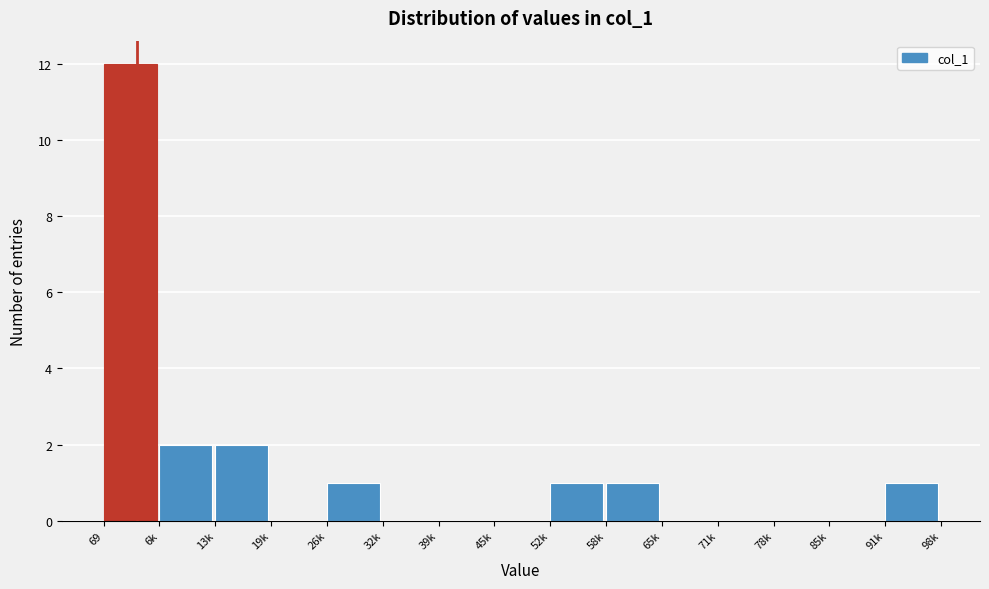

Reading right to left, what are all the values shown in this chart?

91k=1	85k=0	78k=0	71k=0	65k=0	58k=1	52k=1	45k=0	39k=0	32k=0	26k=1	19k=0	13k=2	6k=2	69=12